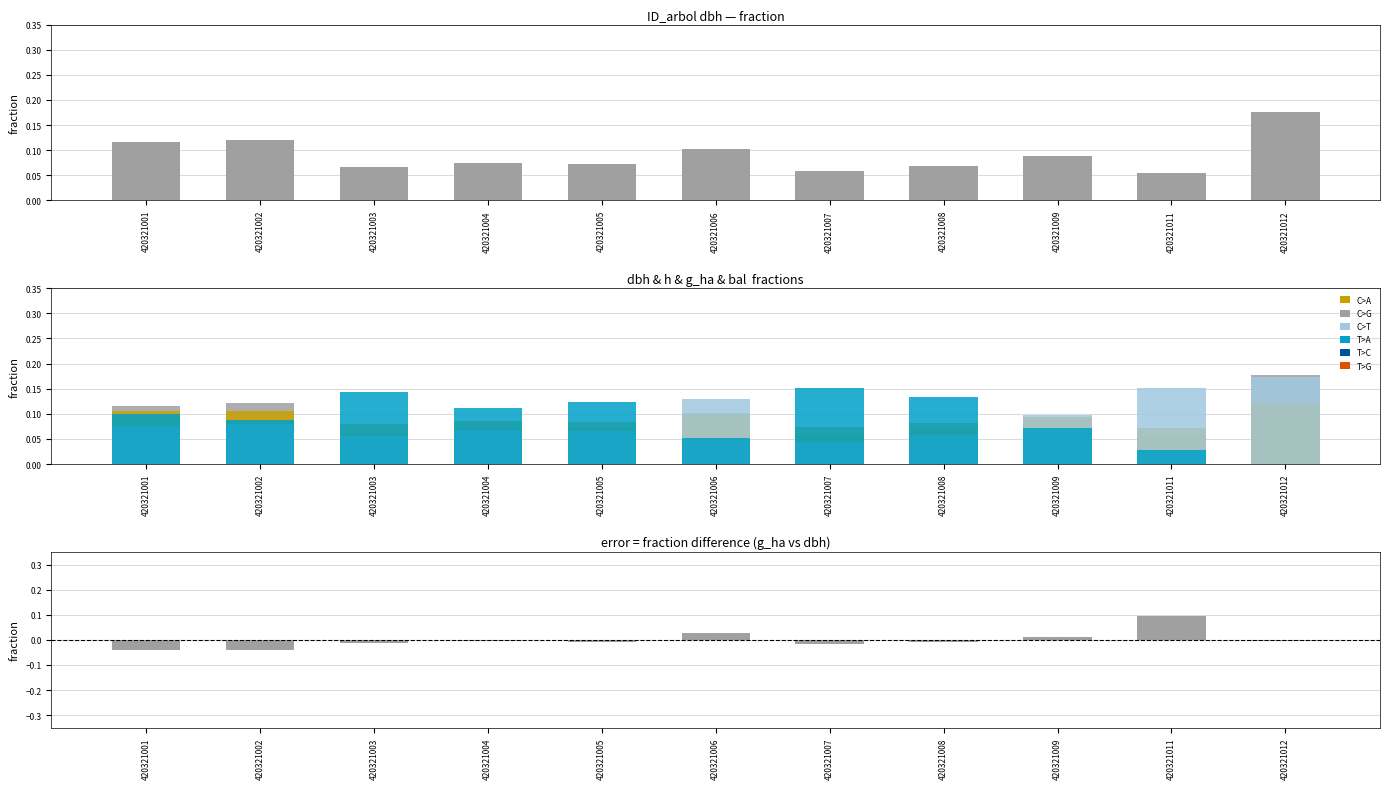

The value of h at 420321002 is 0.1. True or false?

True